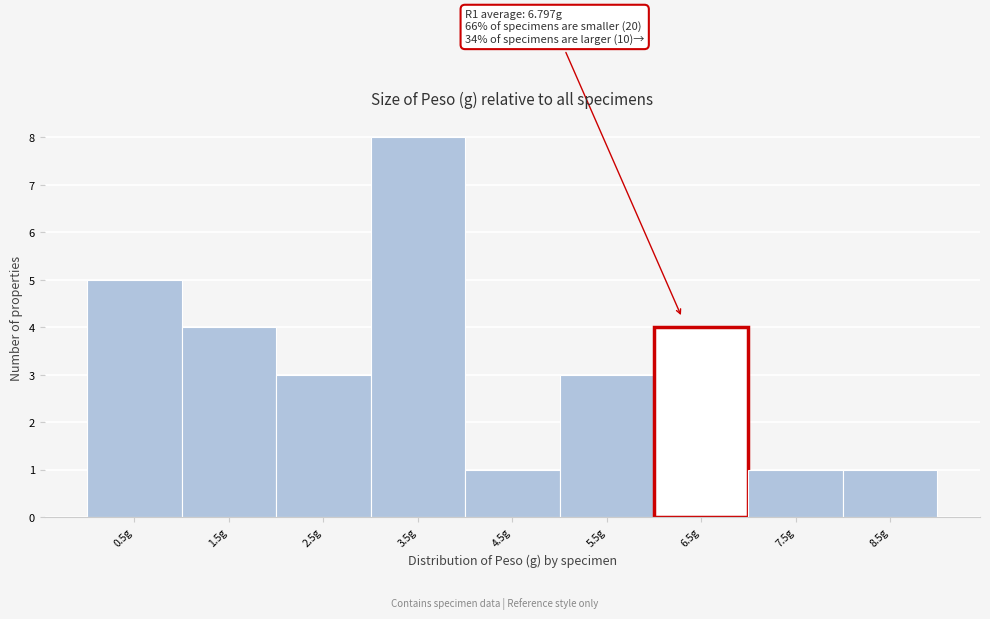

Reading left to right, list all the values displayed in this chart.

5	4	3	8	1	3	4	1	1